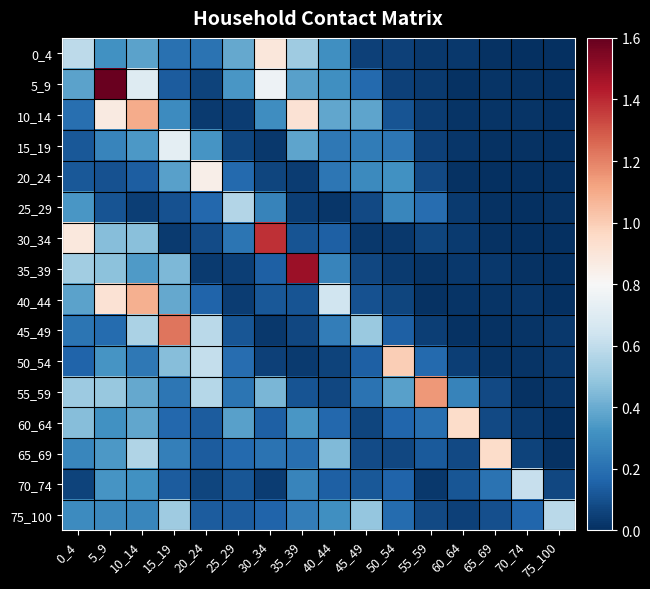

Which category has the highest value across all series?

5_9